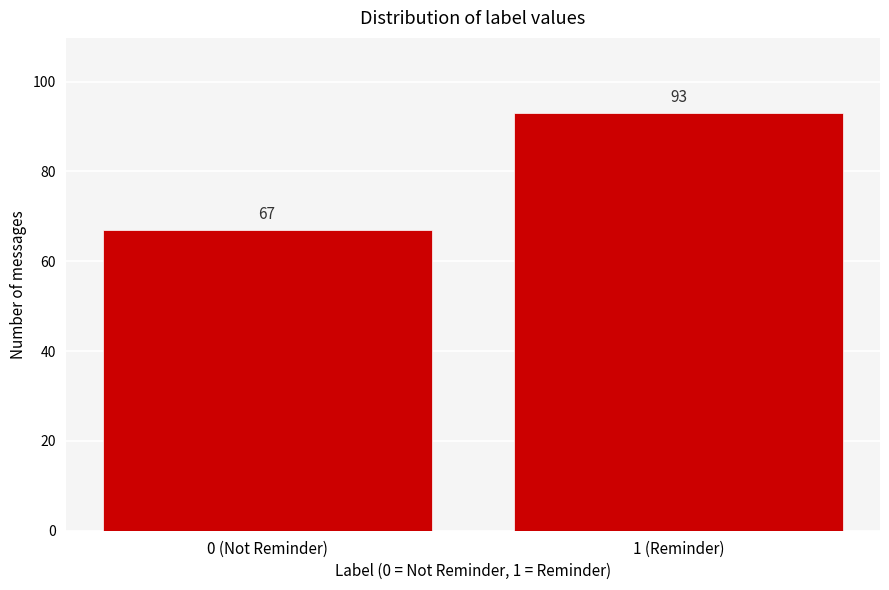

Reading left to right, transcribe all the data shown in this chart.

67	93